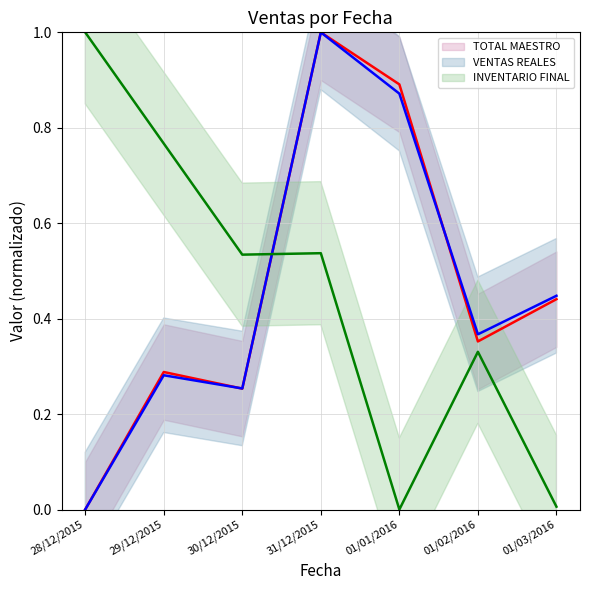

True or false: TOTAL MAESTRO has a value of 0.9 at 01/01/2016.

True